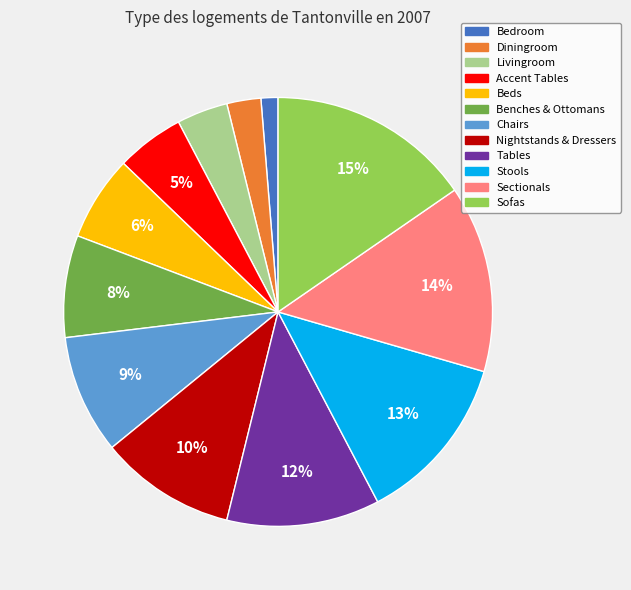

What is the smallest slice in the pie chart?

Bedroom